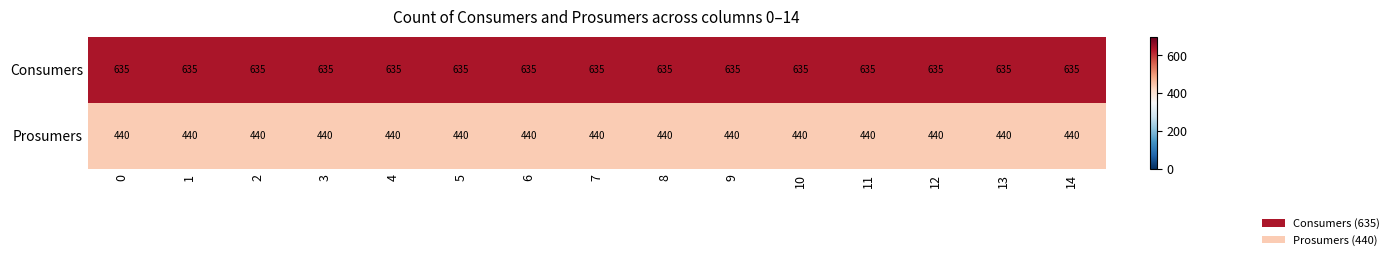

The value of Consumers at 1 is 635. True or false?

True